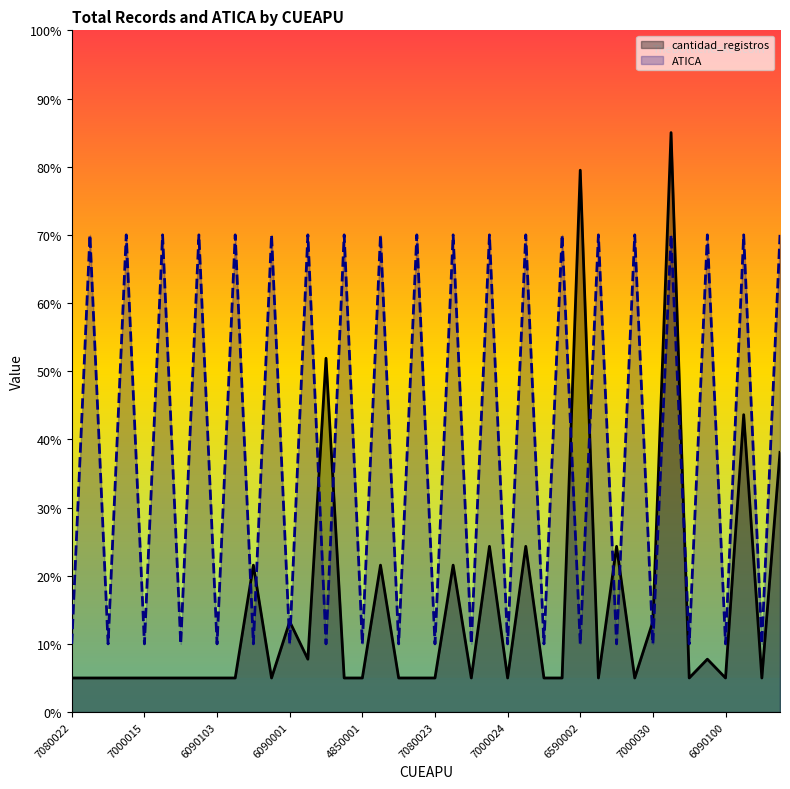

Reading right to left, list all the values displayed in this chart.

cantidad_registros: 38.1	5.0	43.6	5.0	7.8	5.0	85.0	13.3	5.0	24.3	5.0	79.5	5.0	5.0	24.3	5.0	24.3	5.0	21.6	5.0	5.0	5.0	21.6	5.0	5.0	51.9	7.8	13.3	5.0	21.6	5.0	5.0	5.0	5.0	5.0	5.0	5.0	5.0	5.0	5.0
ATICA: 70.0	10.0	70.0	10.0	70.0	10.0	70.0	10.0	70.0	10.0	70.0	10.0	70.0	10.0	70.0	10.0	70.0	10.0	70.0	10.0	70.0	10.0	70.0	10.0	70.0	10.0	70.0	10.0	70.0	10.0	70.0	10.0	70.0	10.0	70.0	10.0	70.0	10.0	70.0	10.0